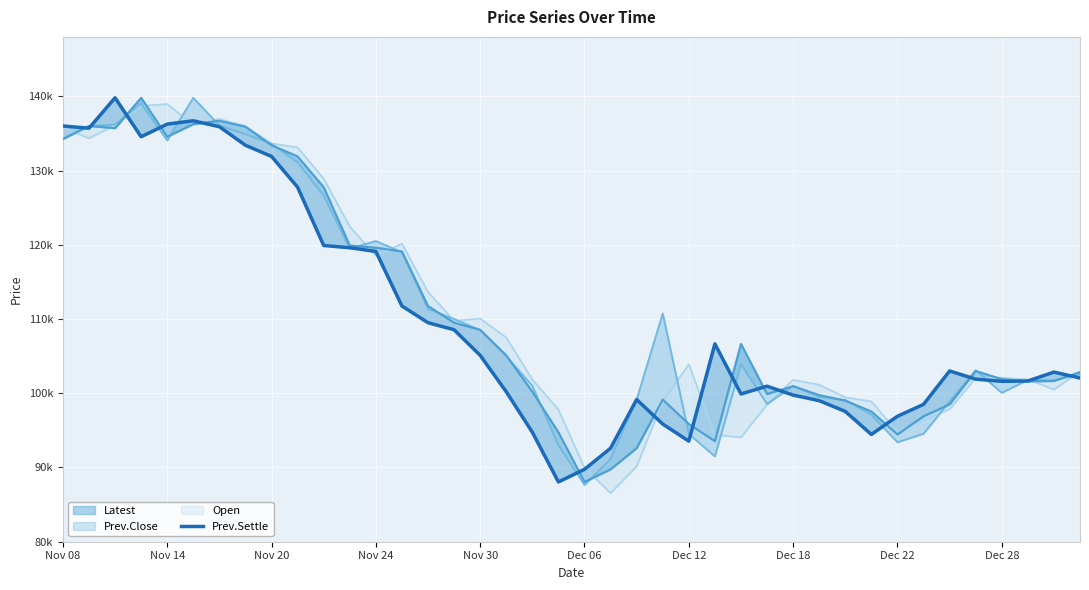

Is this an area chart (filled region under the line)?

No